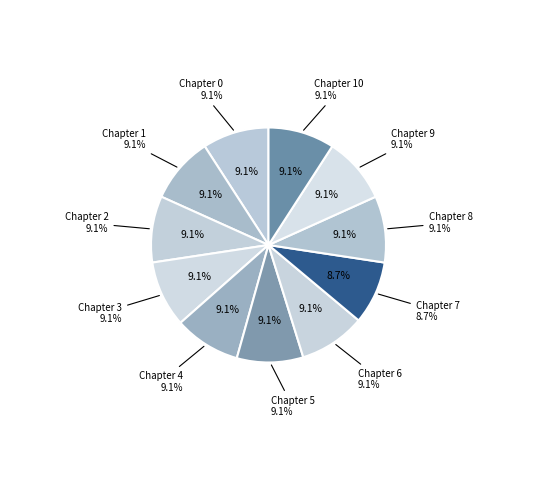

Is there any slice that represents more than half of the pie?

No